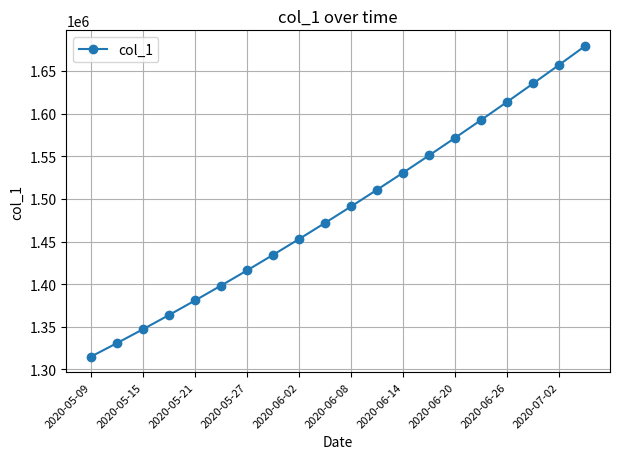

What is the value of the 9th point from the left?

1452968.0